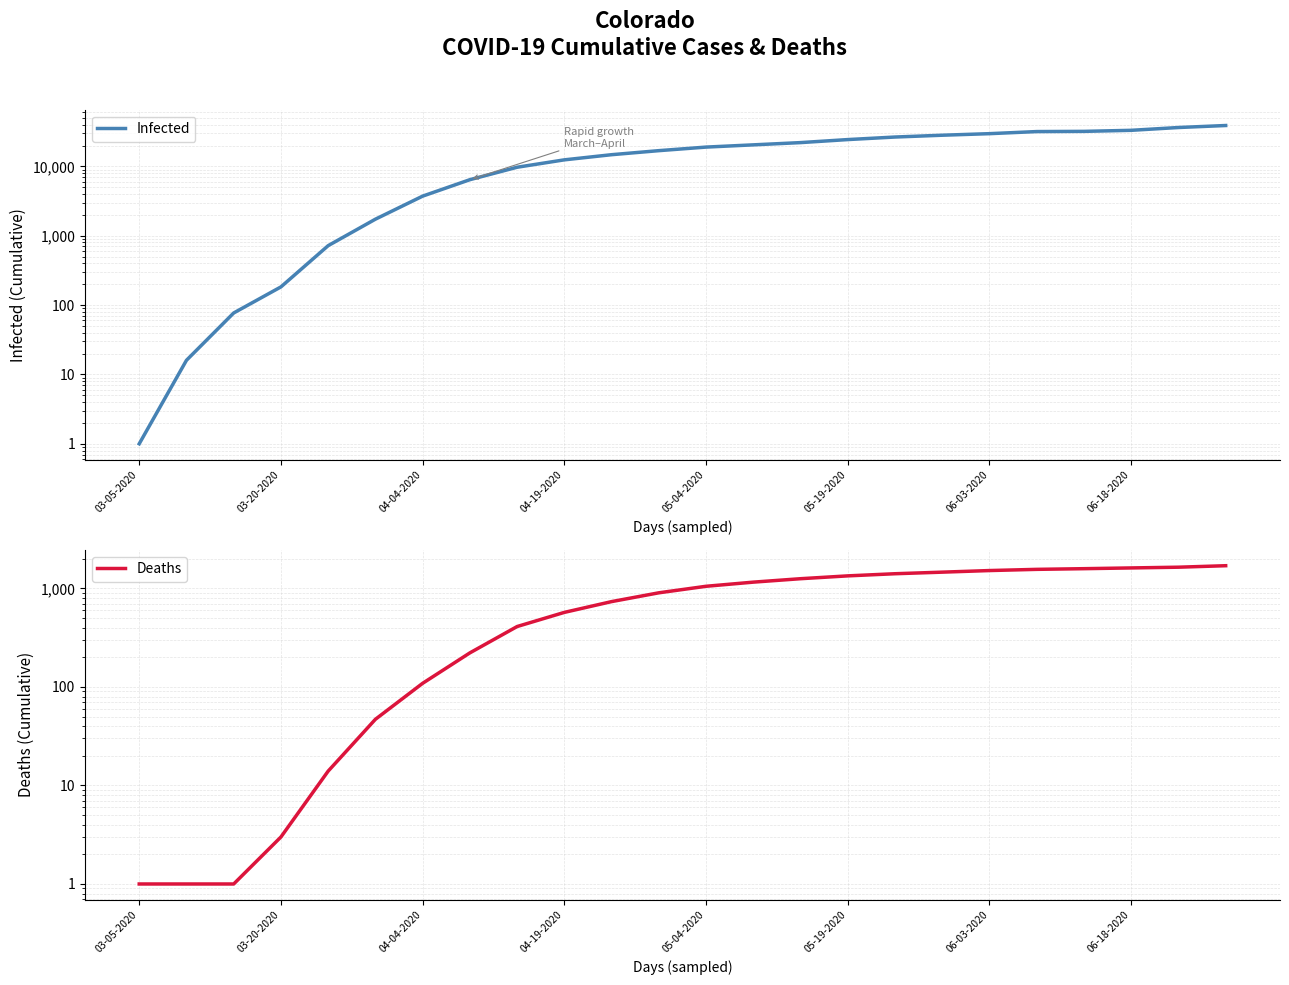

Between 03-20-2020 and 8, which series saw the biggest shift?

Infected